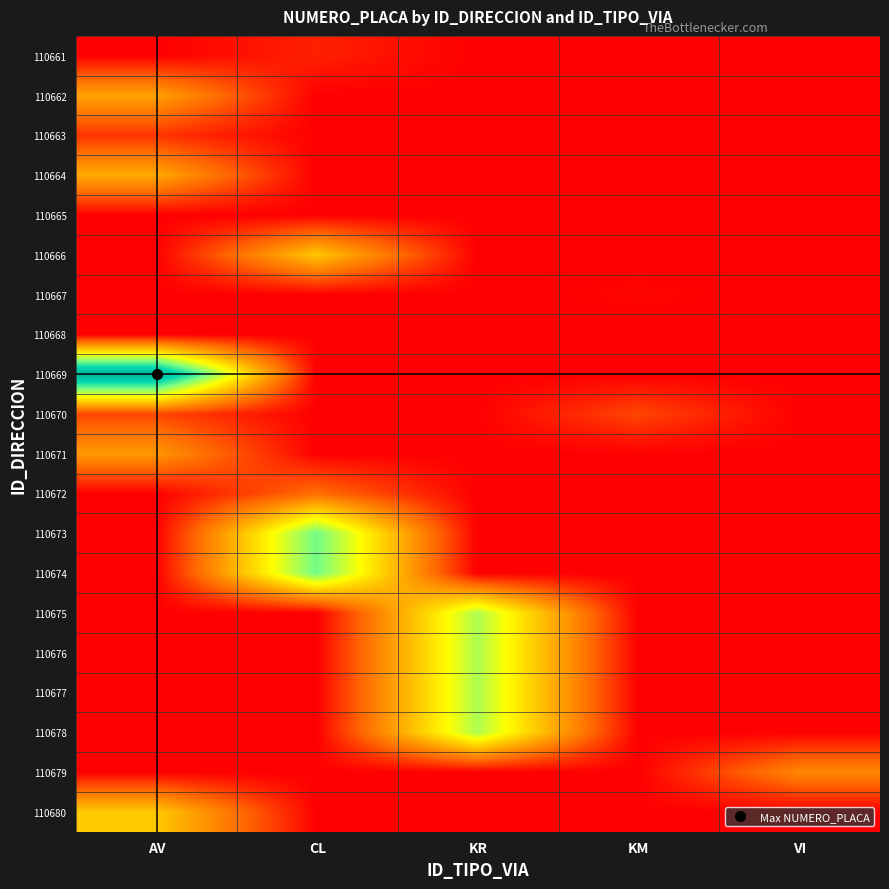

Reading left to right, extract all data points from this chart.

110661: AV=0	CL=7	KR=0	KM=0	VI=0
110662: AV=39	CL=0	KR=0	KM=0	VI=0
110663: AV=11	CL=0	KR=0	KM=0	VI=0
110664: AV=41	CL=0	KR=0	KM=0	VI=0
110665: AV=0	CL=0	KR=0	KM=0	VI=0
110666: AV=0	CL=49	KR=0	KM=0	VI=0
110667: AV=0	CL=0	KR=0	KM=1	VI=0
110668: AV=0	CL=0	KR=0	KM=0	VI=0
110669: AV=130	CL=0	KR=0	KM=0	VI=0
110670: AV=15	CL=0	KR=0	KM=15	VI=0
110671: AV=36	CL=0	KR=0	KM=0	VI=0
110672: AV=0	CL=24	KR=0	KM=0	VI=0
110673: AV=0	CL=89	KR=0	KM=0	VI=0
110674: AV=0	CL=89	KR=0	KM=0	VI=0
110675: AV=0	CL=0	KR=79	KM=0	VI=0
110676: AV=0	CL=0	KR=79	KM=0	VI=0
110677: AV=0	CL=0	KR=79	KM=0	VI=0
110678: AV=0	CL=0	KR=79	KM=0	VI=0
110679: AV=0	CL=0	KR=0	KM=0	VI=31
110680: AV=50	CL=0	KR=0	KM=0	VI=0